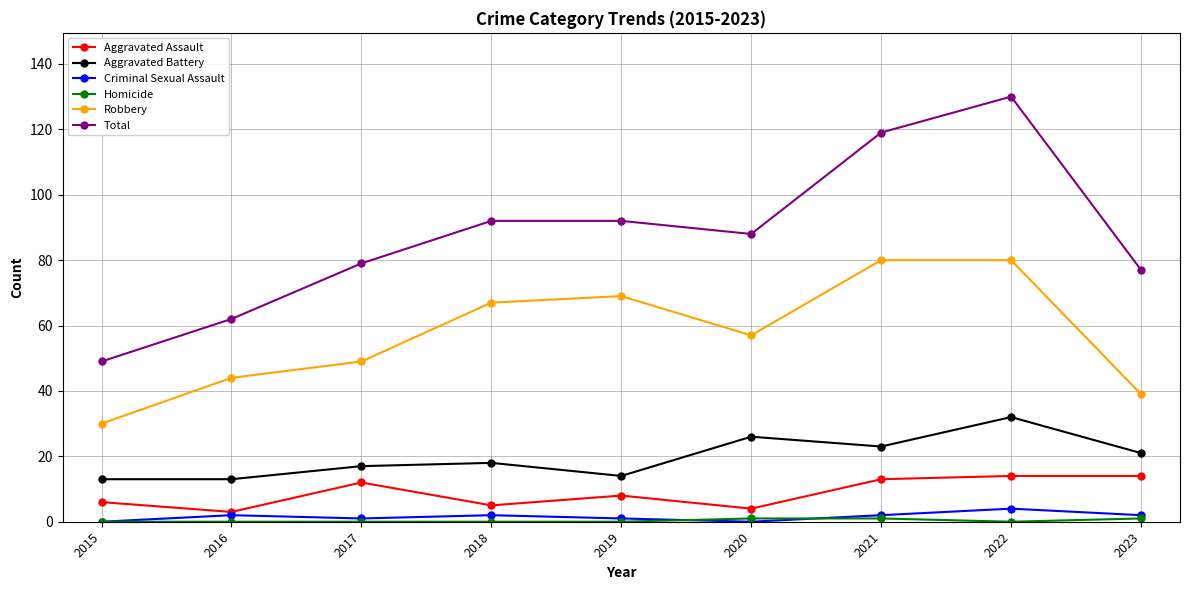

At which label is Robbery closest to 55?

2020